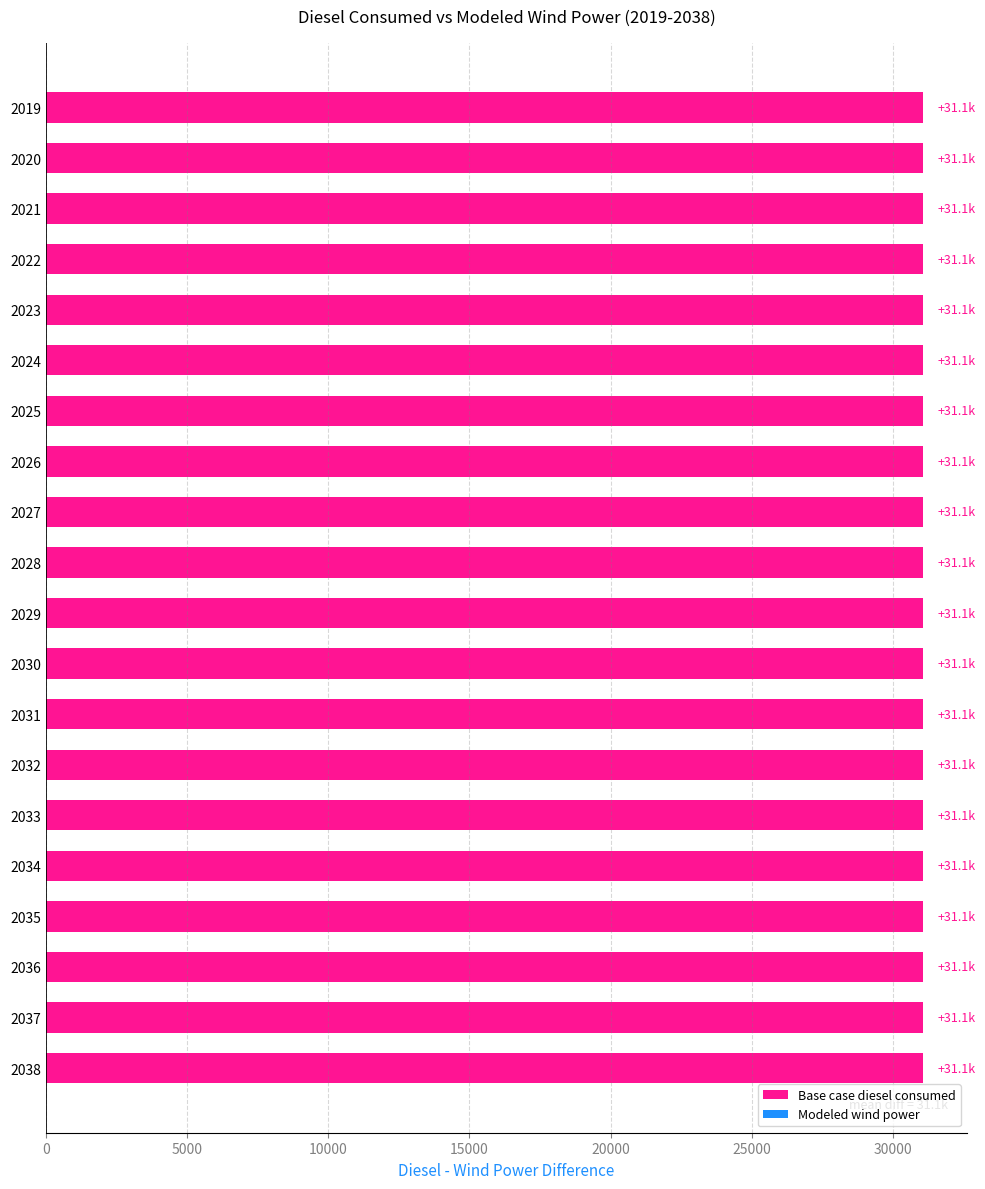

List the series in order of their overall mean, lowest first.

Modeled wind power, Base case diesel consumed